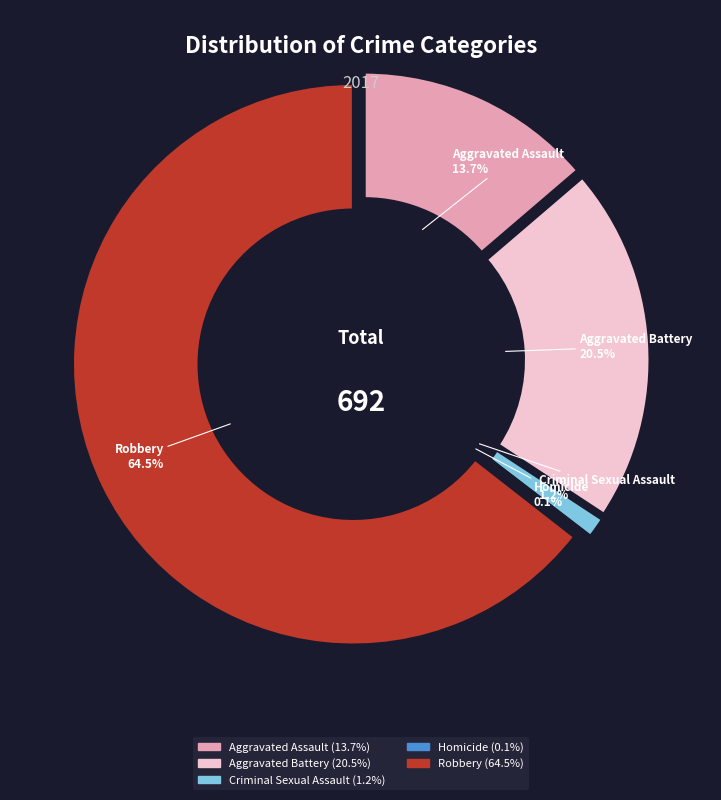

Is the sum of Homicide and Robbery greater than half?

Yes